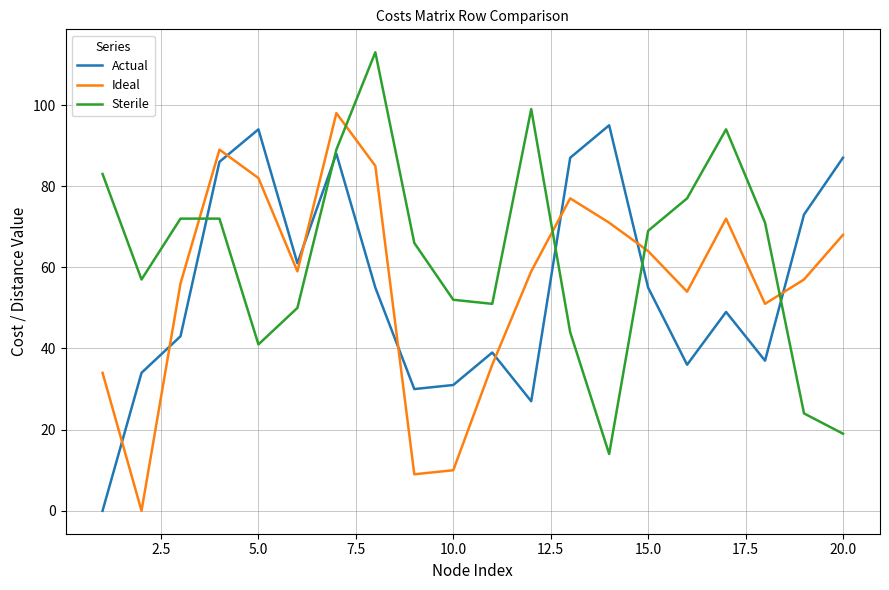

What is the maximum value for Sterile?

113